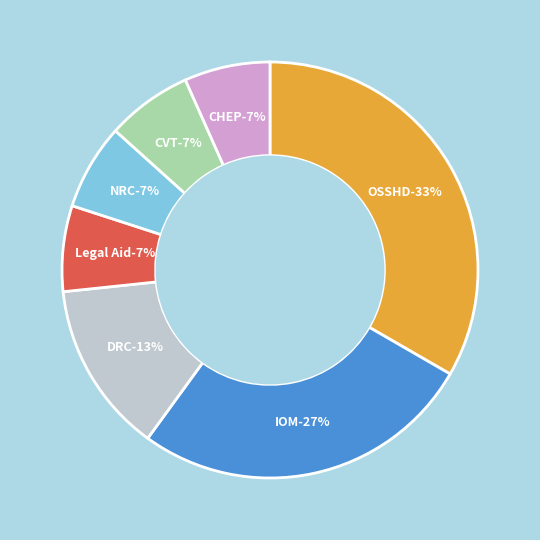

To the nearest percent, what is the average slice percentage?

14%